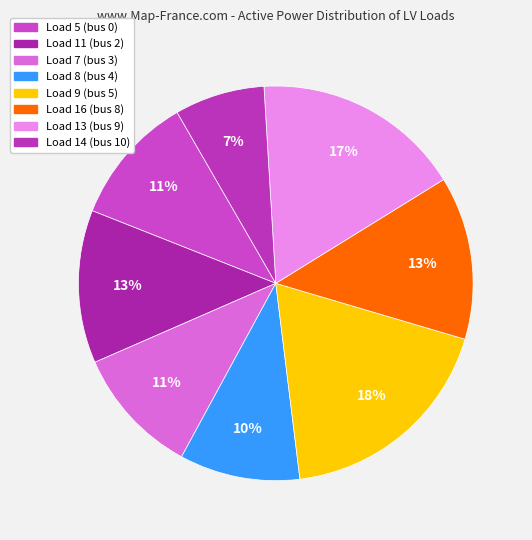

To the nearest percent, what portion does Load 5 (bus 0) represent?

11%